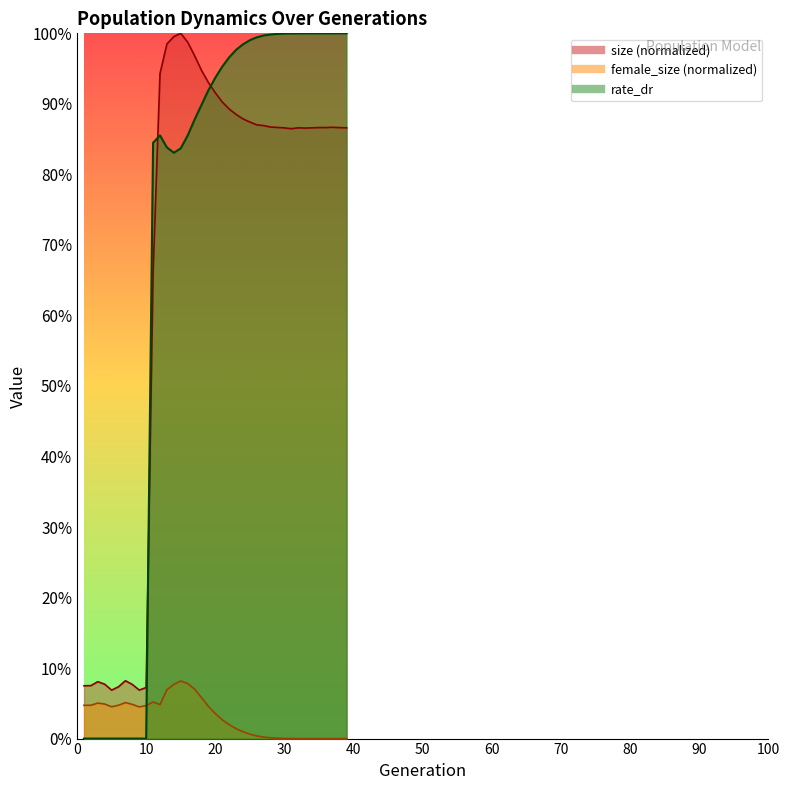

Rank the series by their maximum value, from highest to lowest.

size, rate_dr, female_size